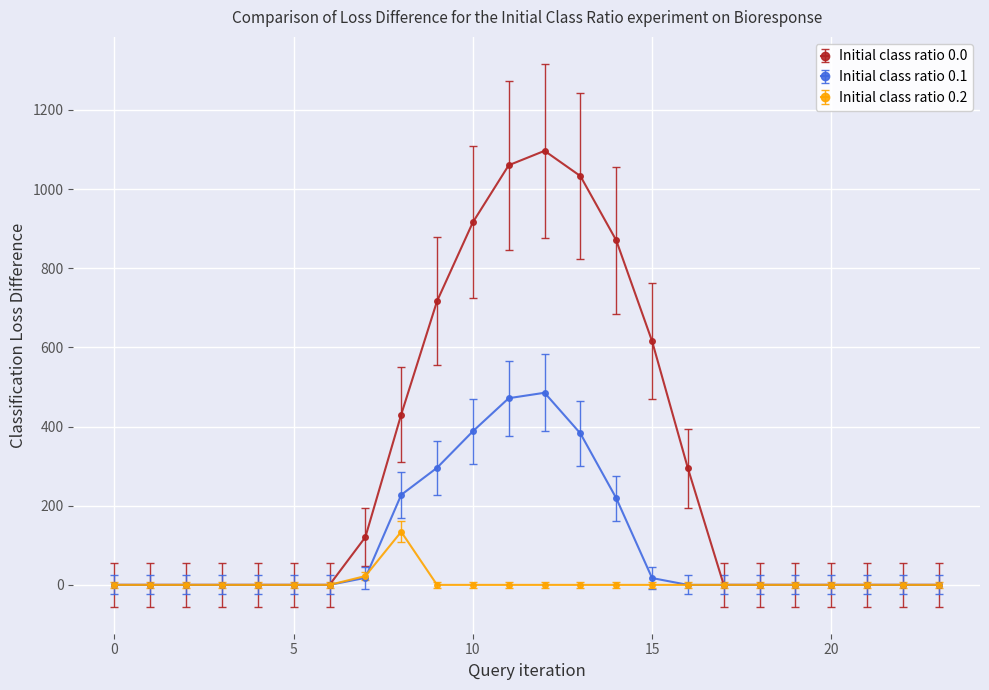

Which series has the largest total across all categories?

Initial class ratio 0.0